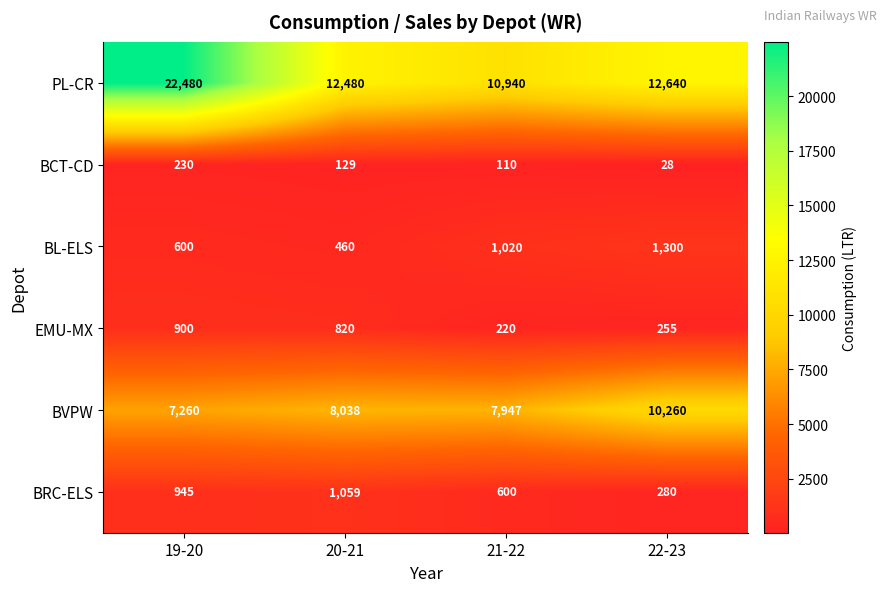

Which series has the largest total across all categories?

PL-CR